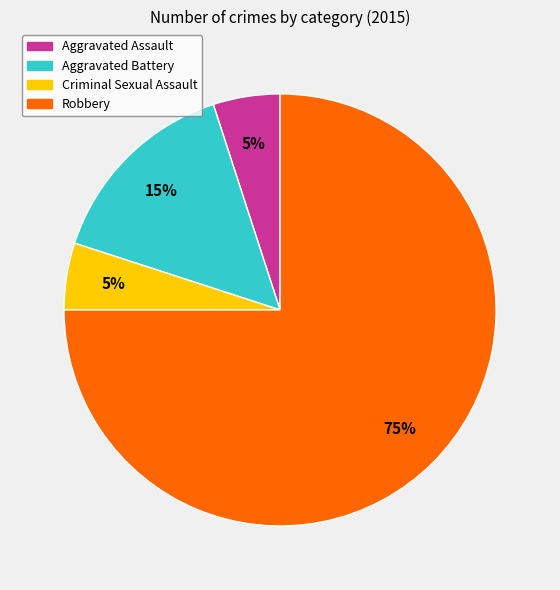

To the nearest percent, what percentage of the pie is Aggravated Battery?

15%